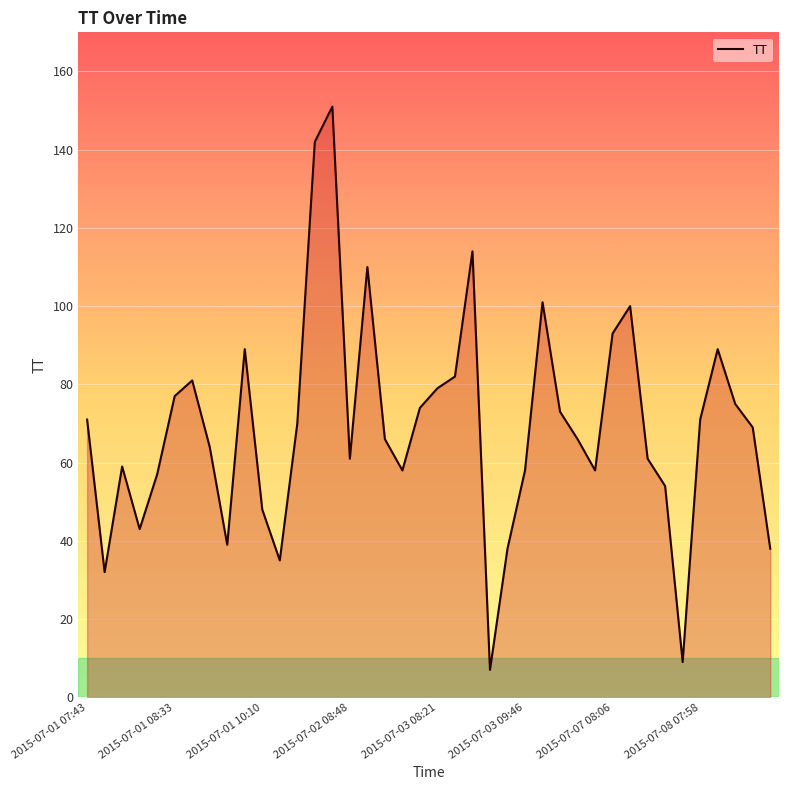

Reading left to right, extract all data points from this chart.

71	32	59	43	57	77	81	64	39	89	48	35	70	142	151	61	110	66	58	74	79	82	114	7	38	58	101	73	66	58	93	100	61	54	9	71	89	75	69	38